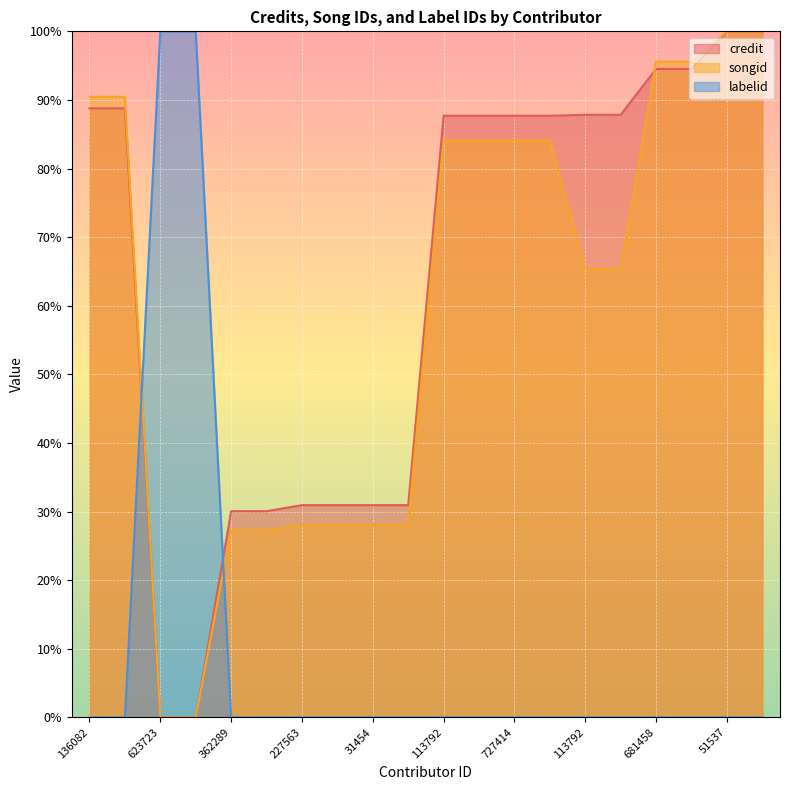

What is the sum of all songid values?

1206.0